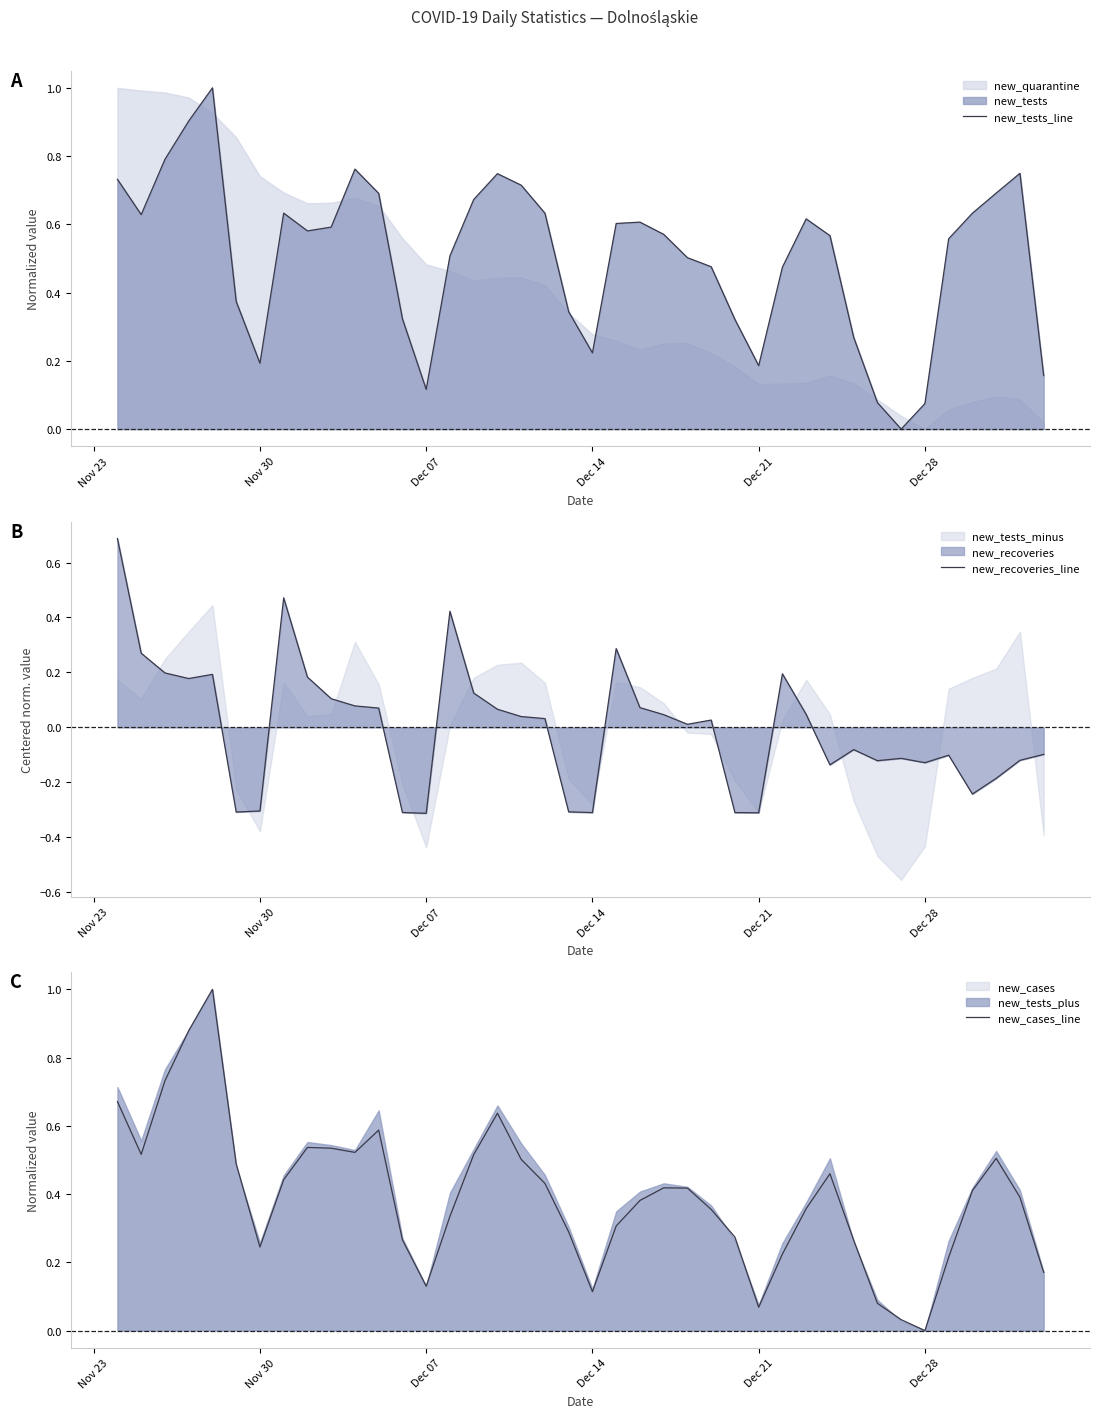

The value of new_recoveries_line at Dec 07 is -0.3. True or false?

True